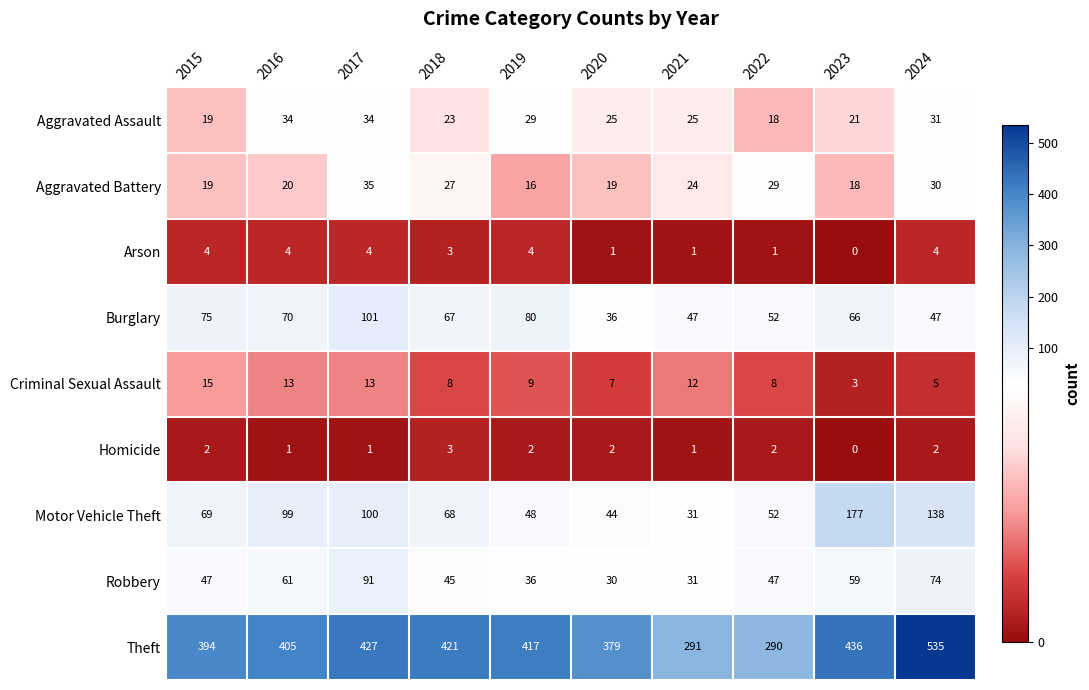

Which series has the widest spread of values?

Theft